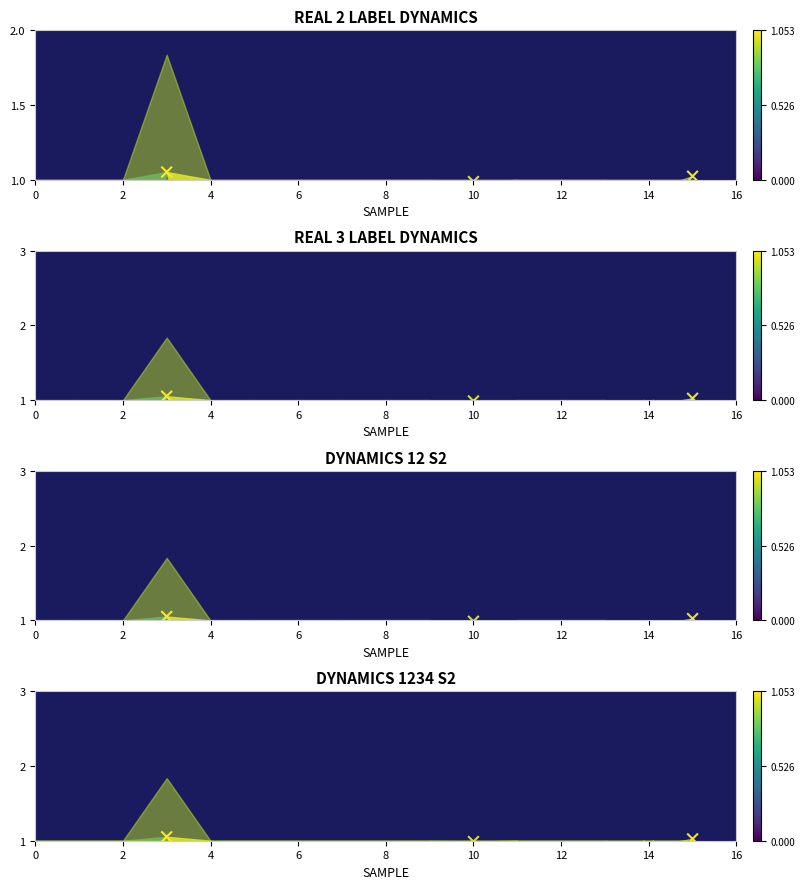

What is the ratio of the value at 2 to the value at 0?

0.9